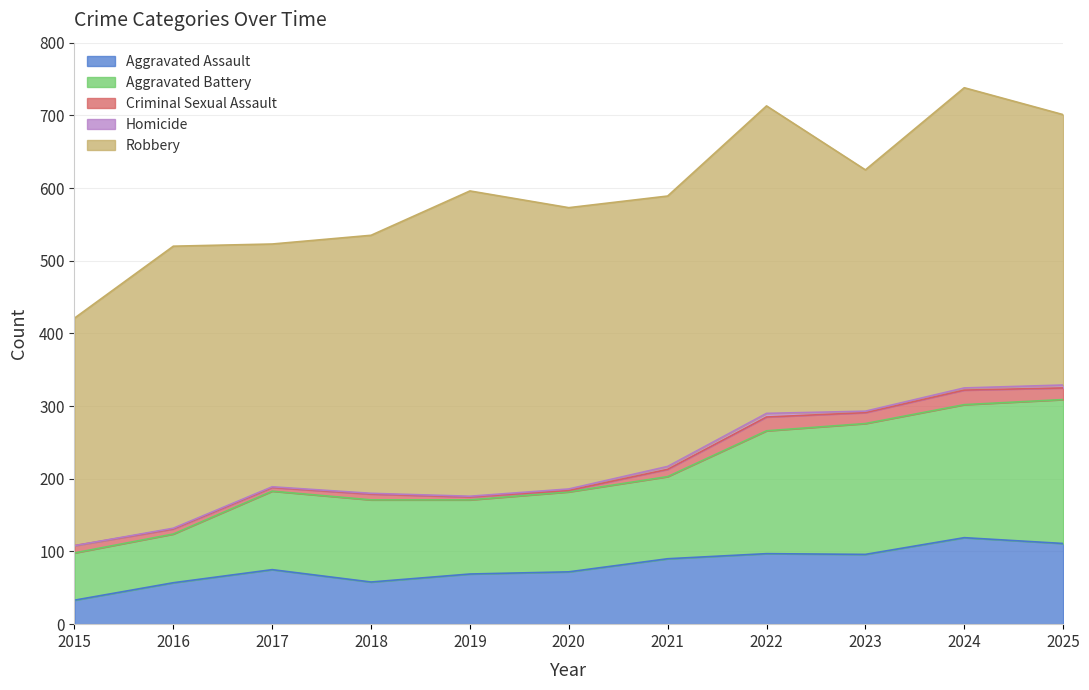

True or false: Aggravated Battery has a value of 198 at 2025.

True